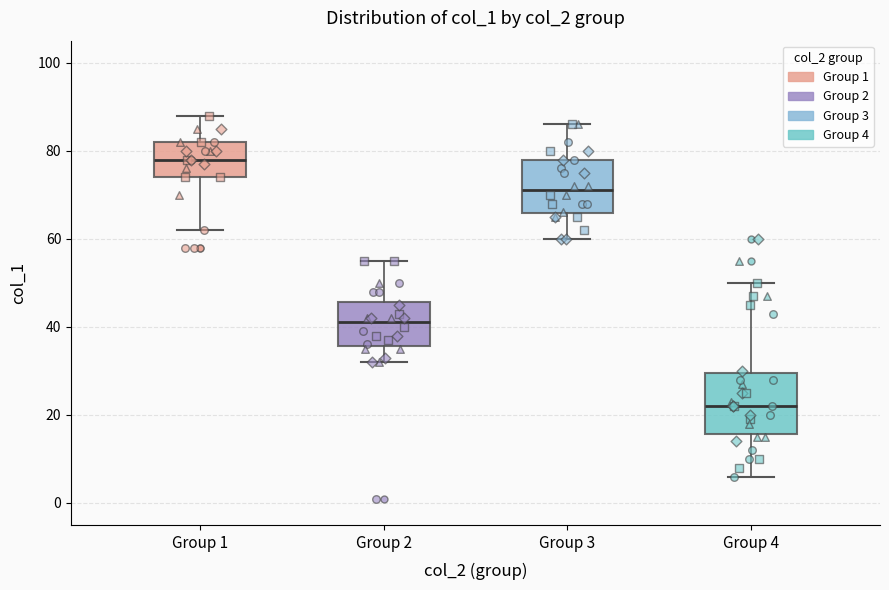

Reading left to right, transcribe this box plot: for each box, give where its median line is, the range the box spans, and where its two whiskers end, as read against the y-axis. The values are not printed on the chart, so give them approximately, as read against the axis.

Group 1: median 78, box 74 to 82, whiskers 62 to 88
Group 2: median 42, box 36 to 46, whiskers 32 to 56
Group 3: median 72, box 66 to 78, whiskers 60 to 86
Group 4: median 22, box 16 to 30, whiskers 6 to 50